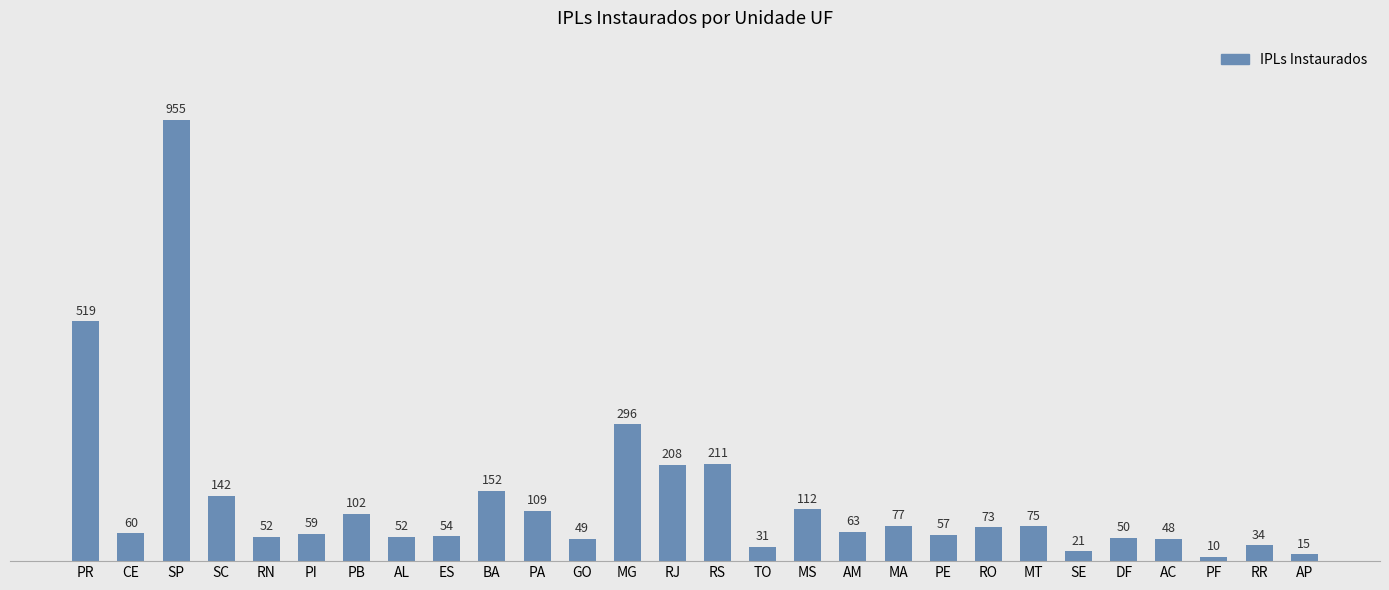

Which has a higher value, PR or PE?

PR